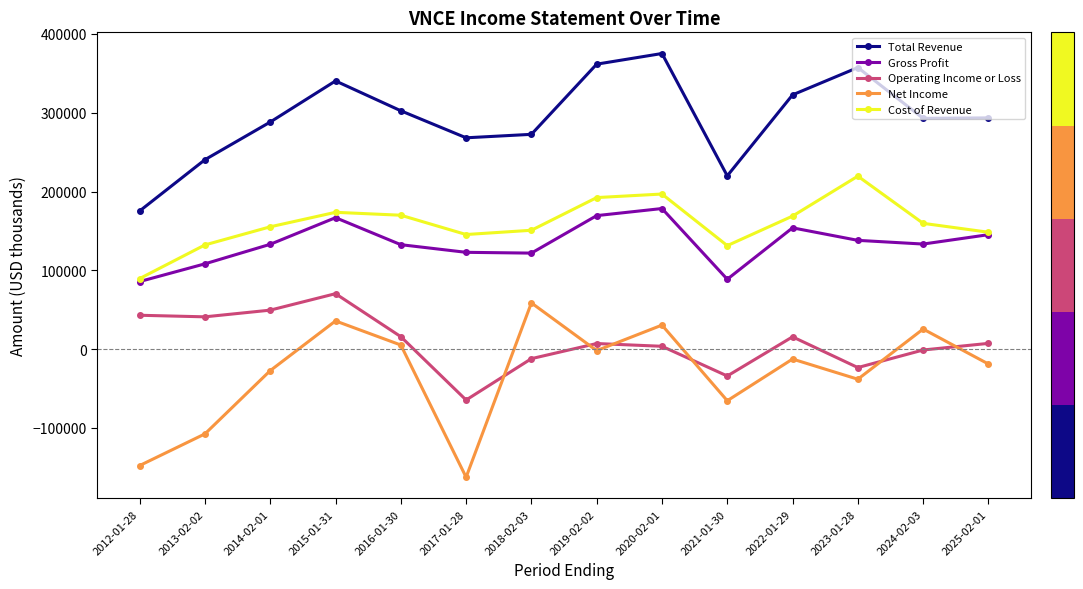

Which series changed the most between 2014-02-01 and 2017-01-28?

Net Income